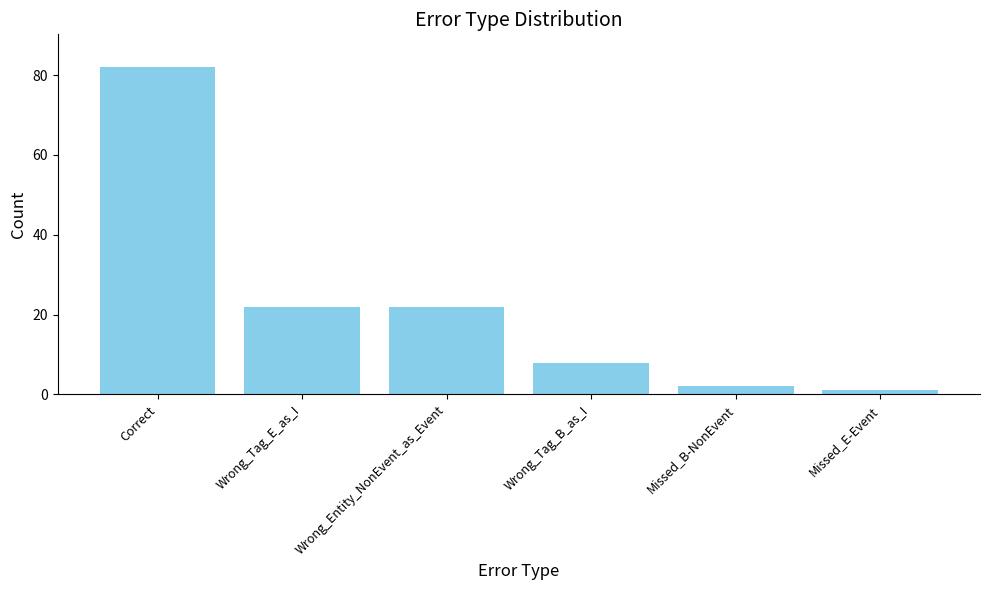

What is the difference between the values at Wrong_Entity_NonEvent_as_Event and Wrong_Tag_B_as_I?

14